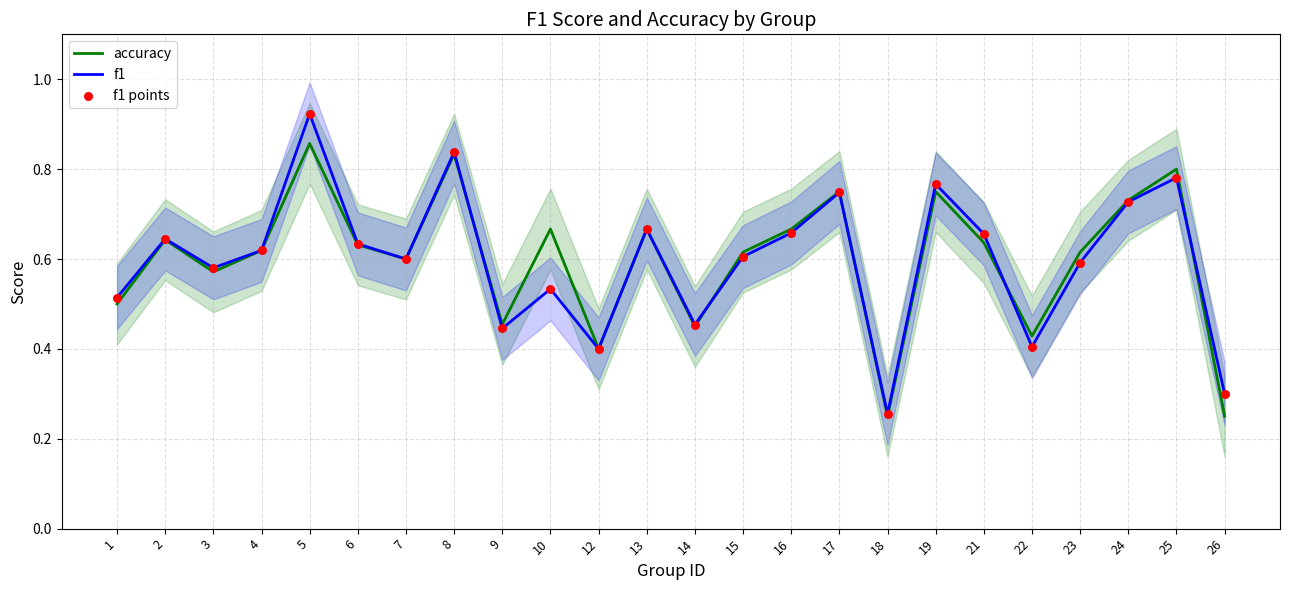

Which series has the widest spread of Y values?

f1